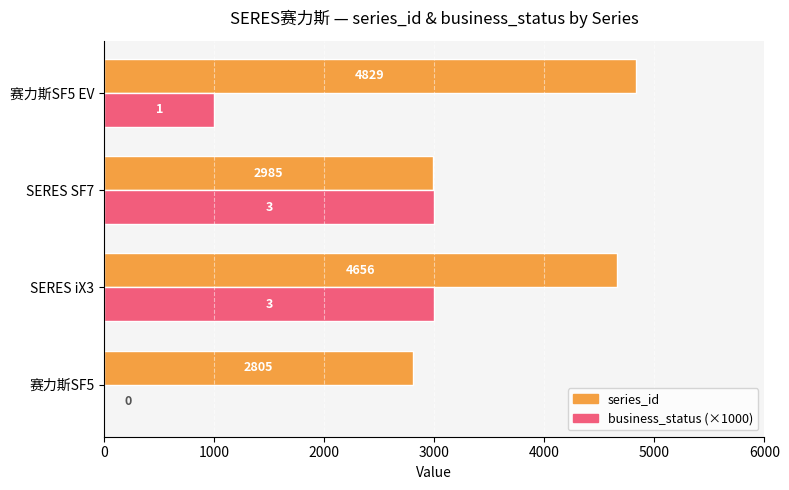

Is it true that business_status (×1000) equals 1000 at 赛力斯SF5 EV?

True